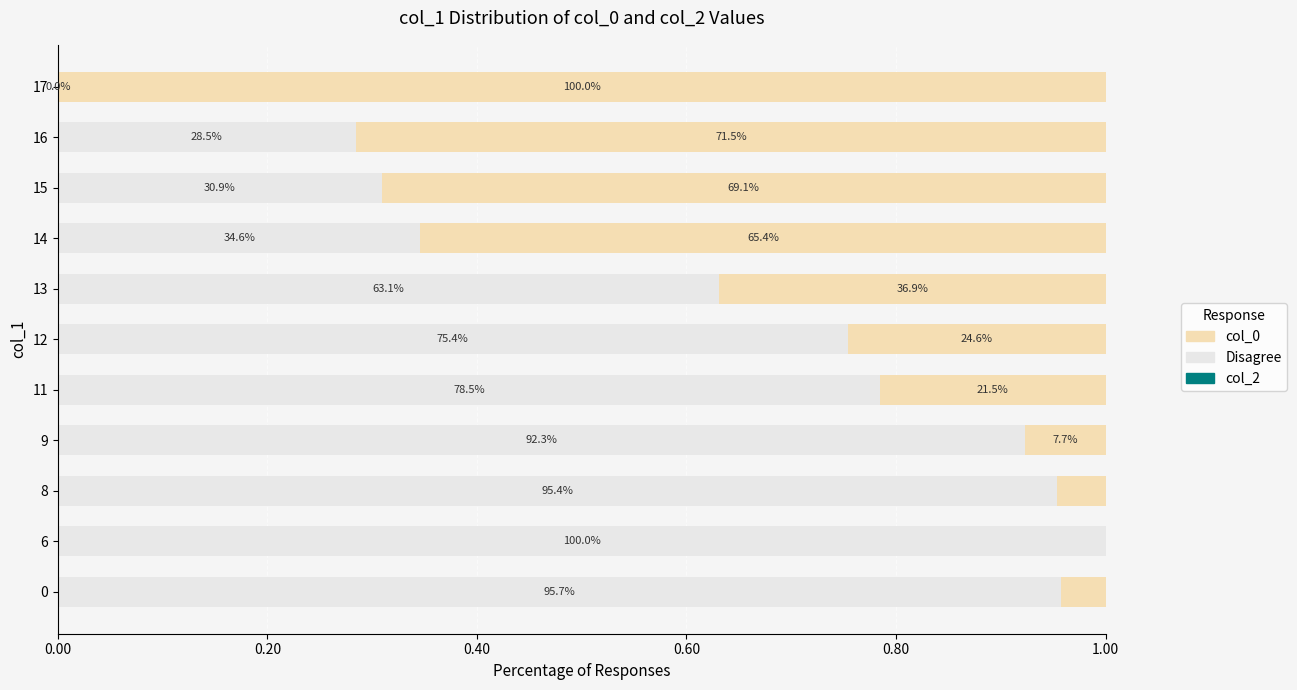

What is the value of the col_0 bar at the 8th from the left?

0.7